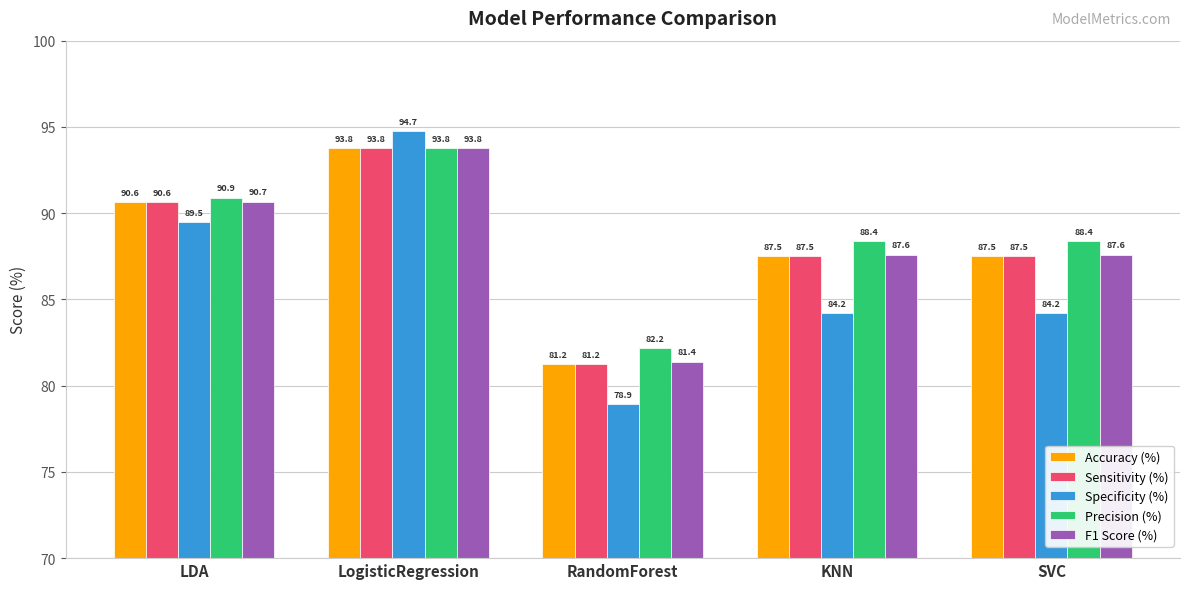

How many data points in Specificity (%) are above 84?

4